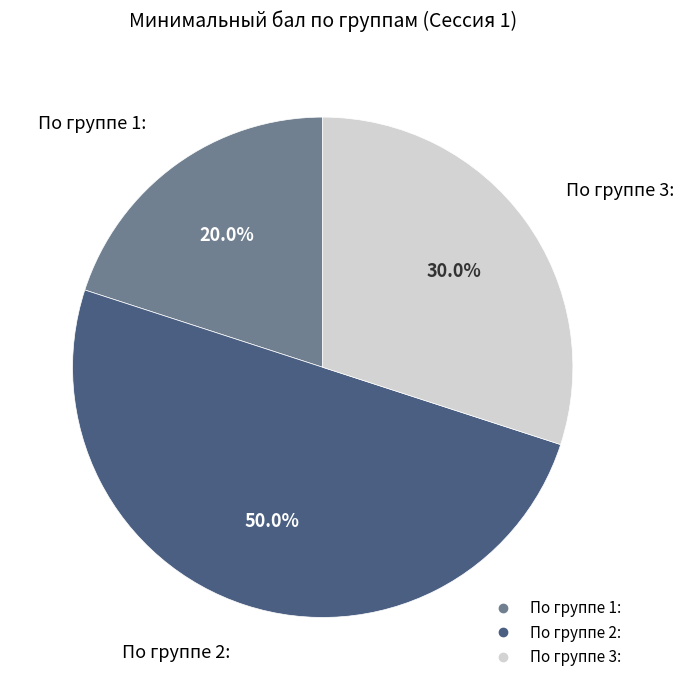

The По группе 1: slice represents 20% of the pie. True or false?

True